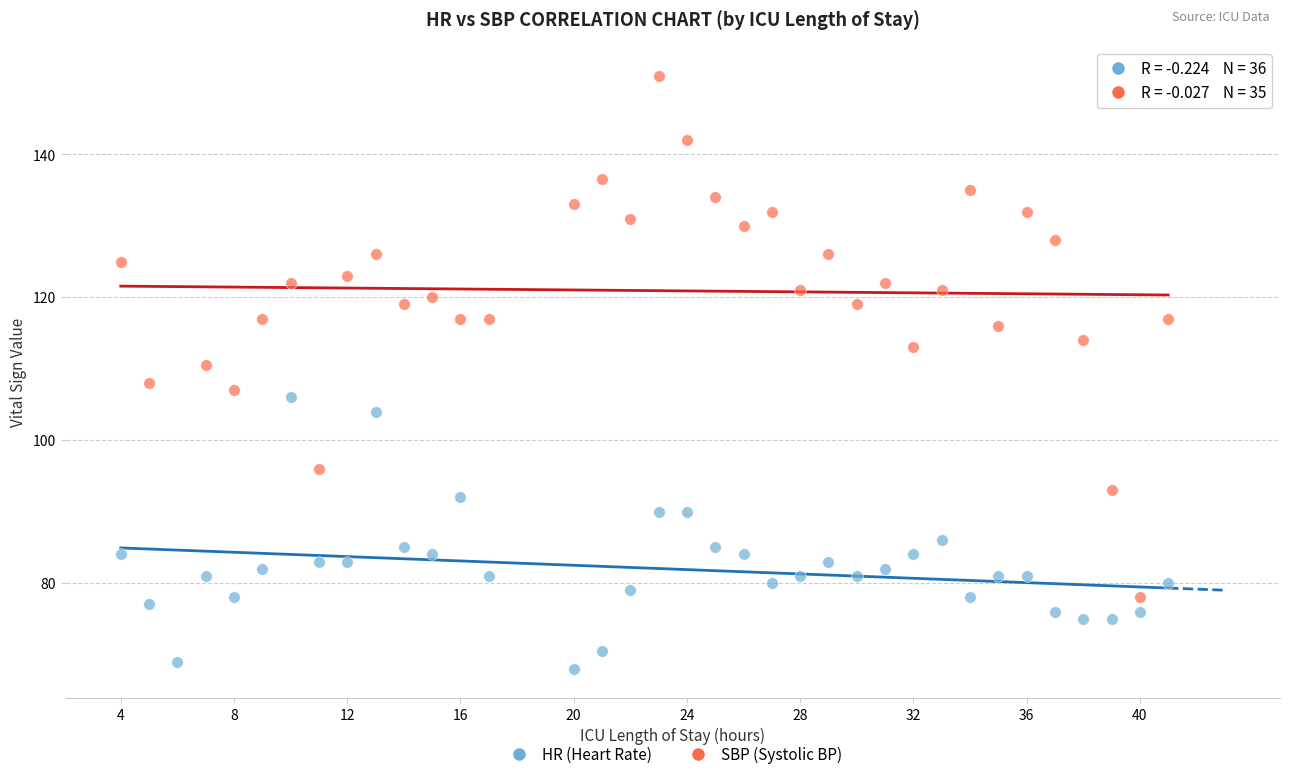

Which series reaches the maximum Y coordinate?

SBP (Systolic BP)